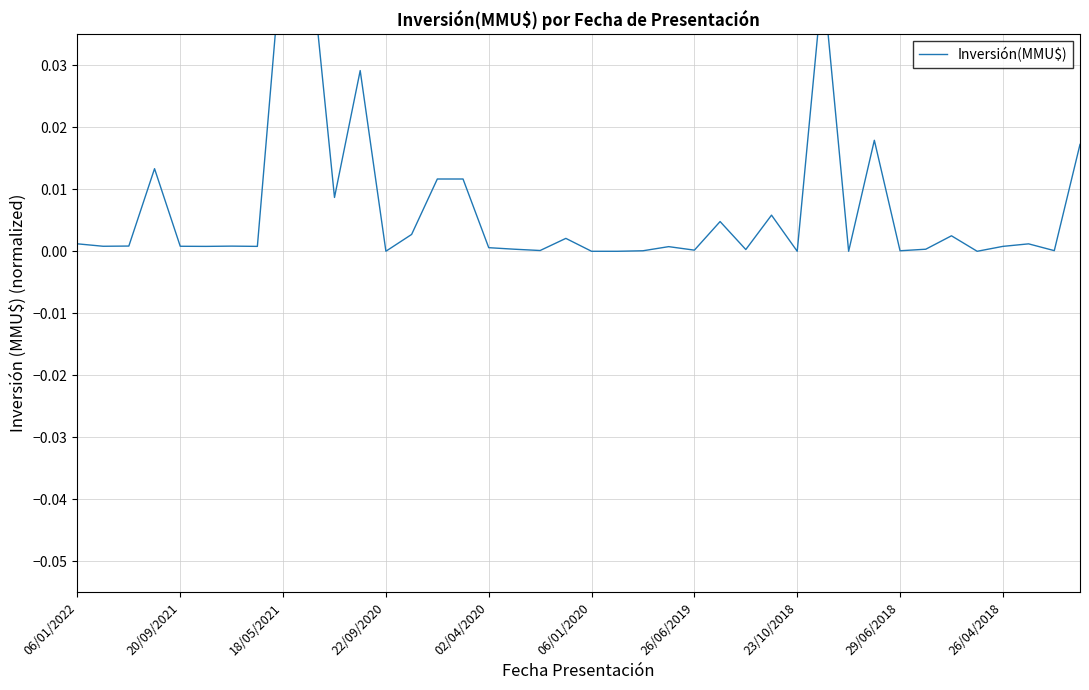

What is the sum of all values?

0.3